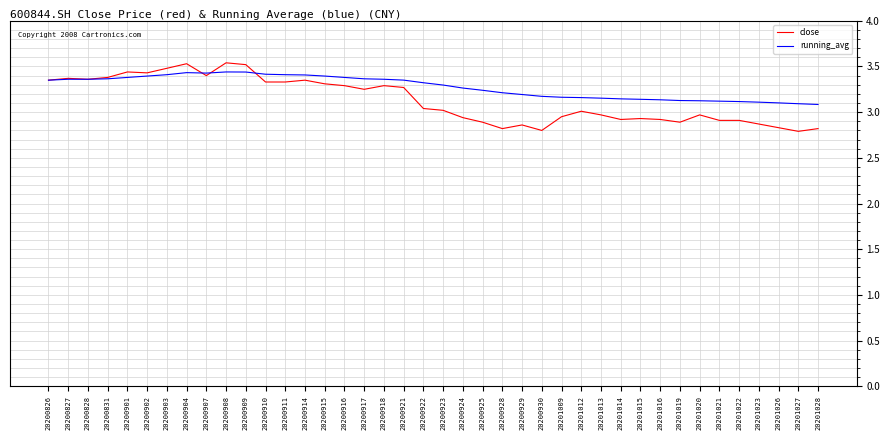

What is the minimum value shown in the chart?

2.8